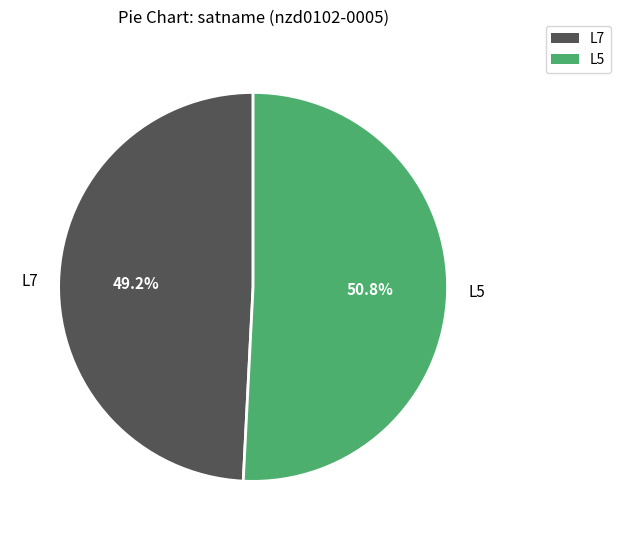

Does any single category account for the majority?

Yes